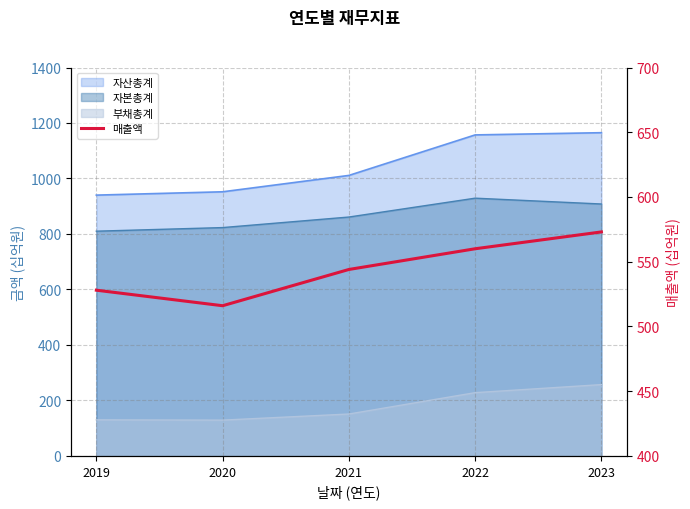

What is the ratio of the value at 2021 to the value at 2020?

1.1